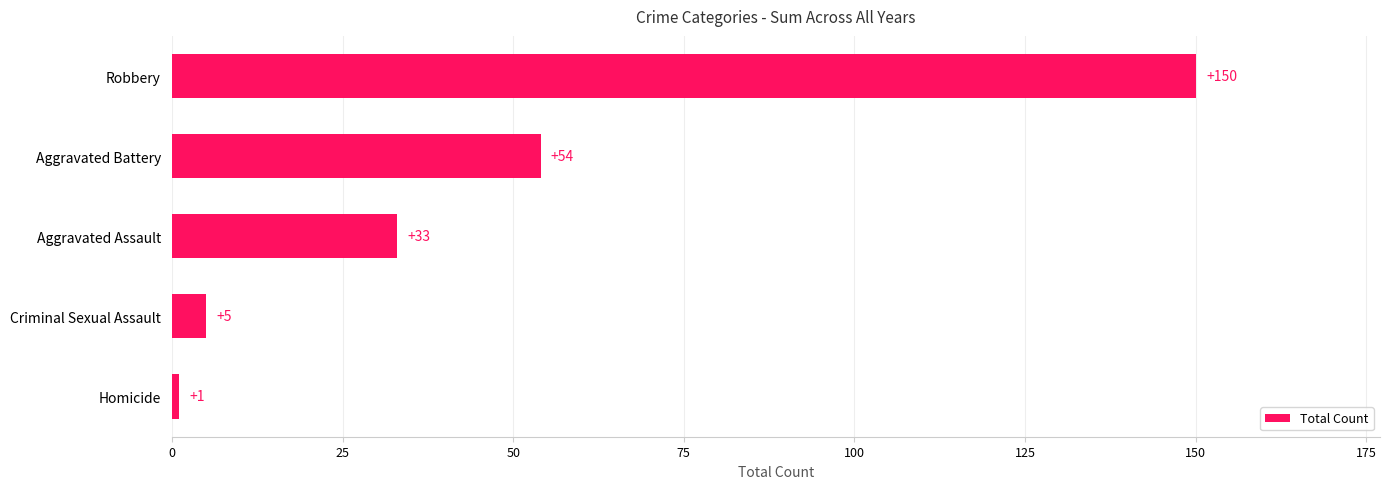

Approximately how many times larger is the value at Robbery compared to Aggravated Battery?

2.8